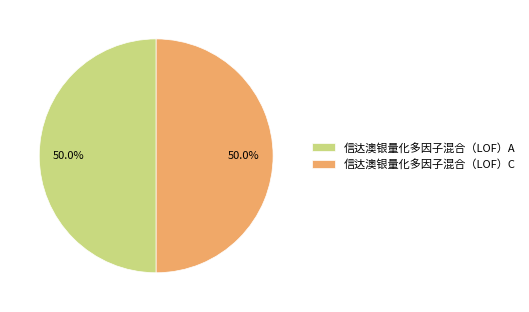

What portion of the pie excludes 信达澳银量化多因子混合（LOF）A?

50.0%